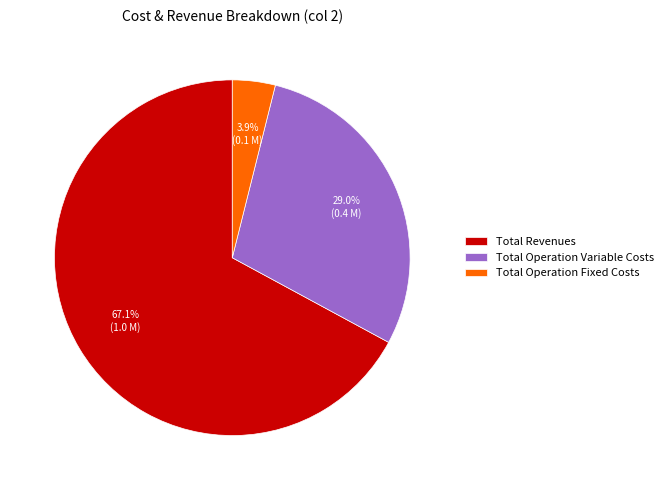

To the nearest percent, what portion does Total Revenues represent?

67%